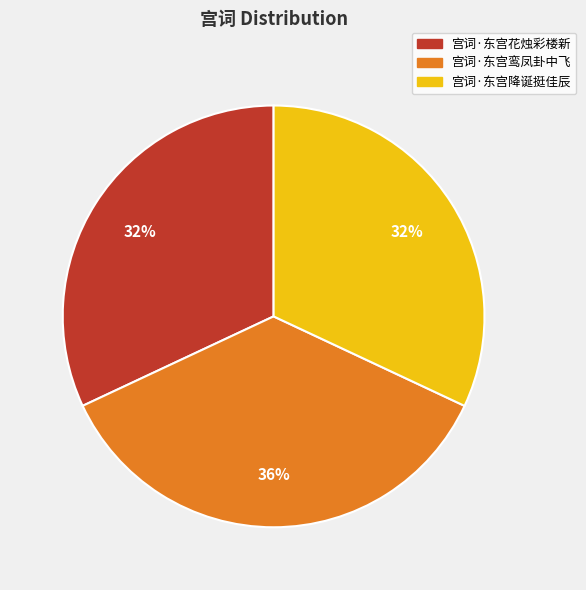

What percentage is the 宫词·东宫鸾凤卦中飞 slice, to the nearest percent?

36%